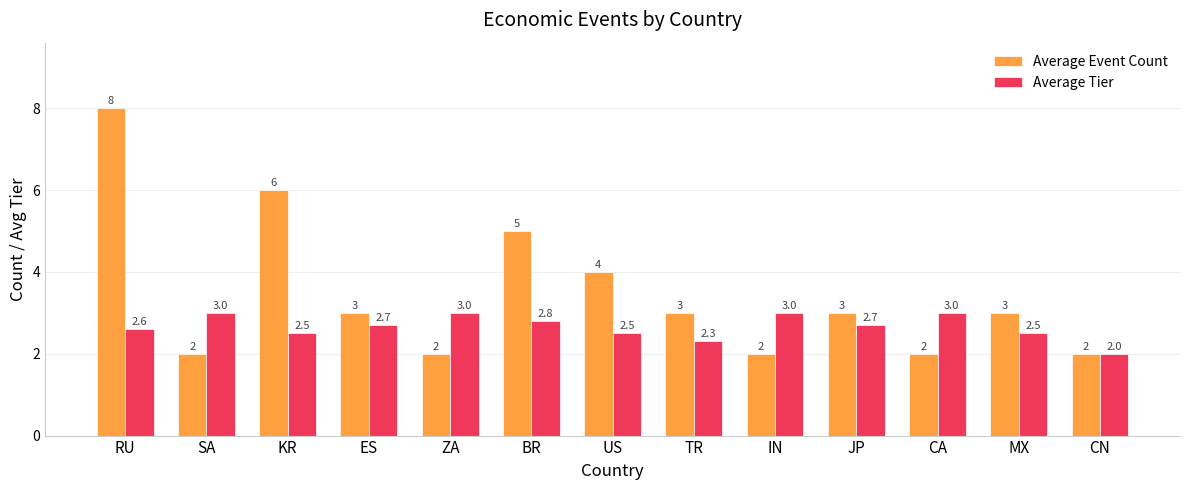

What is the label of the 10th bar from the right?

ES